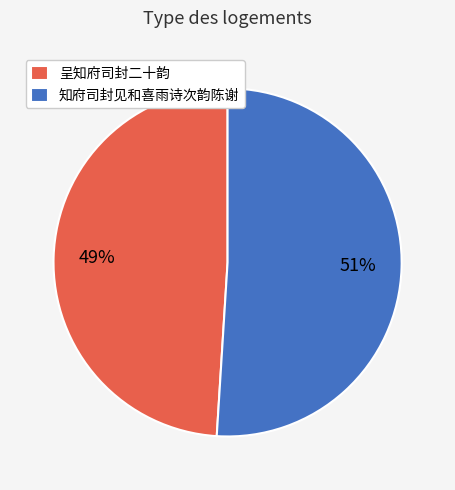

Is there a majority slice in this chart?

Yes